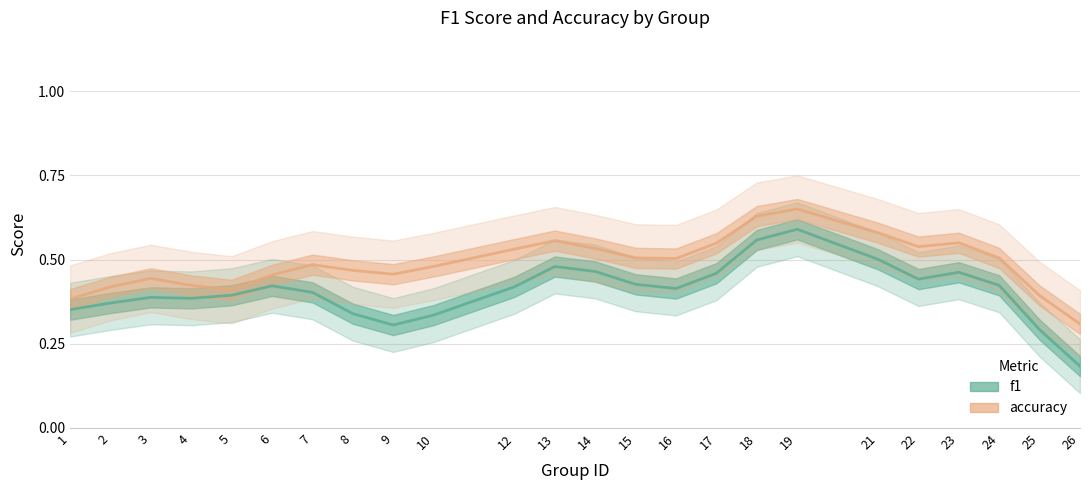

How many accuracy values are between 0 and 1?

24